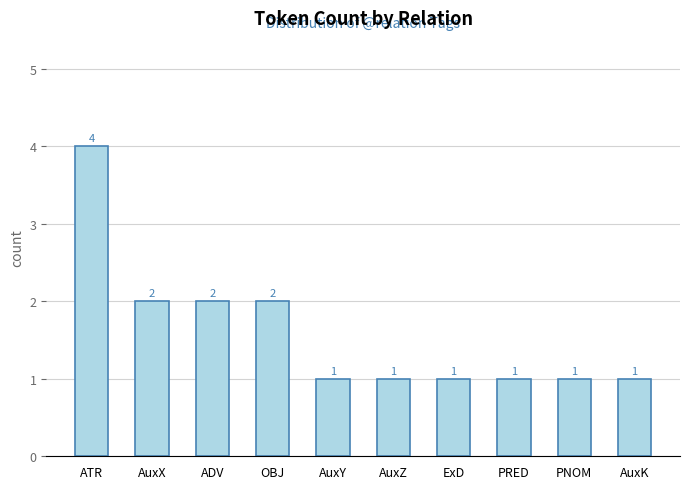

The chart shows a value of 1 at PNOM. True or false?

True